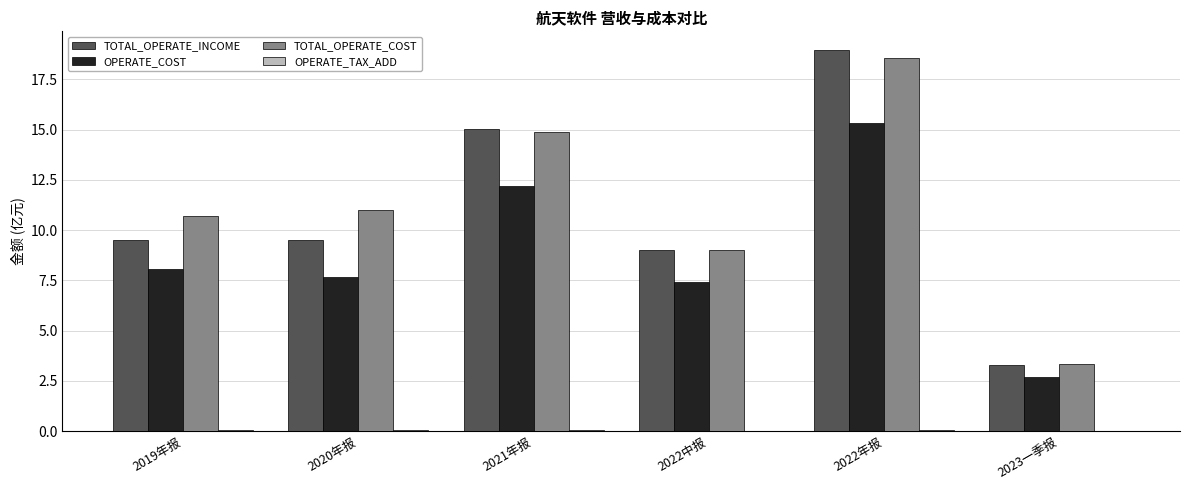

Is the value of OPERATE_COST at 2021年报 greater than the value of TOTAL_OPERATE_COST at 2021年报?

No